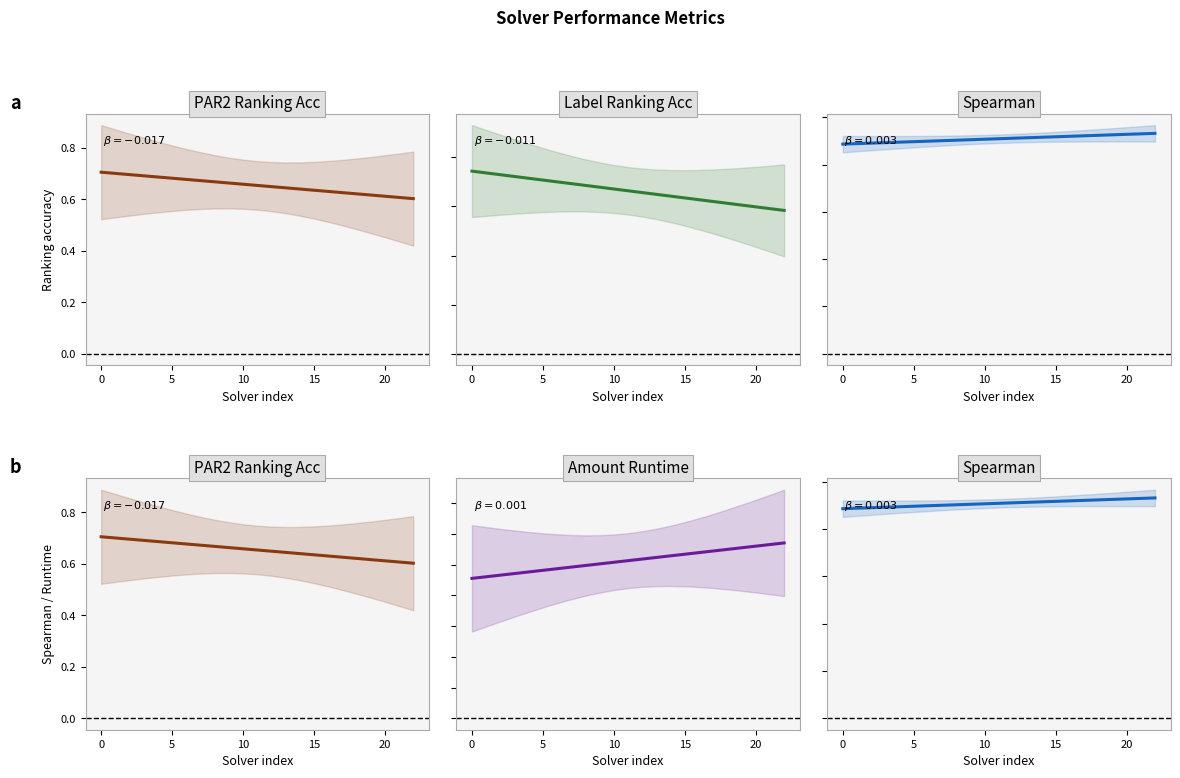

What is the value of the par2_ranking_acc point at the 18th from the left?

0.6